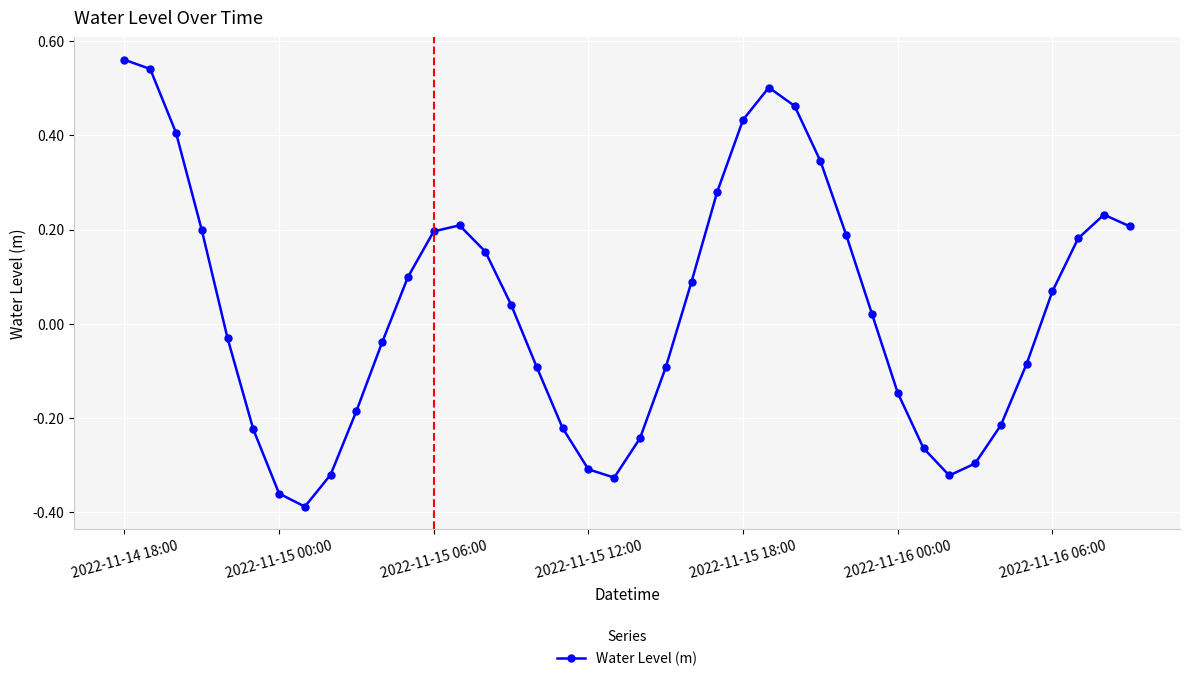

What is the difference between the second highest and minimum values?

0.9